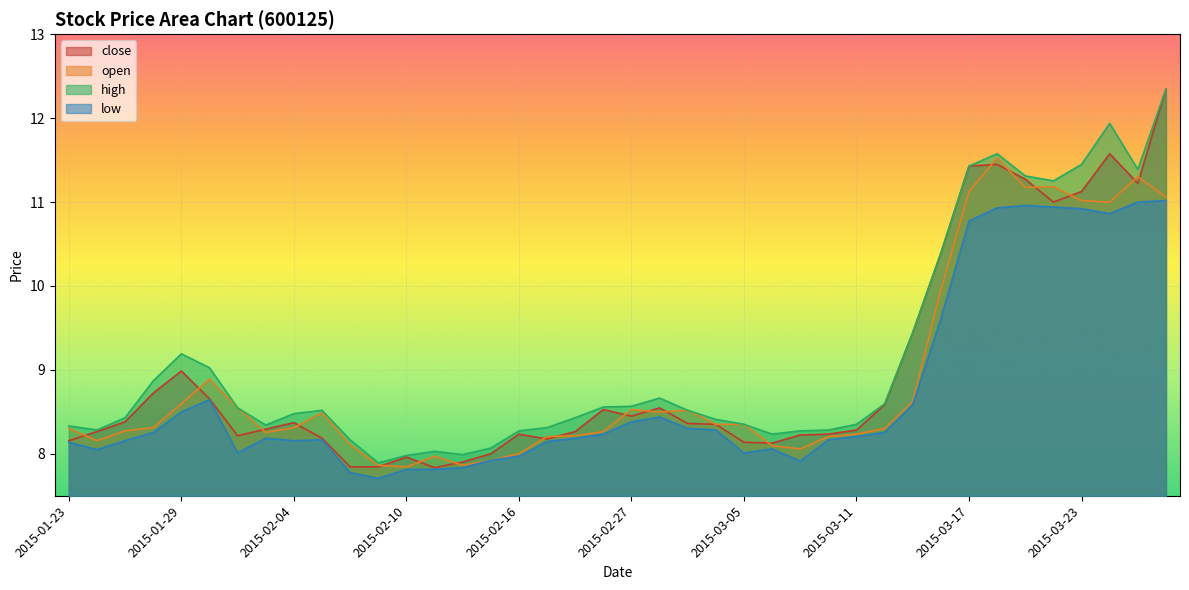

True or false: low has more than 0 points higher than both neighbors.

True